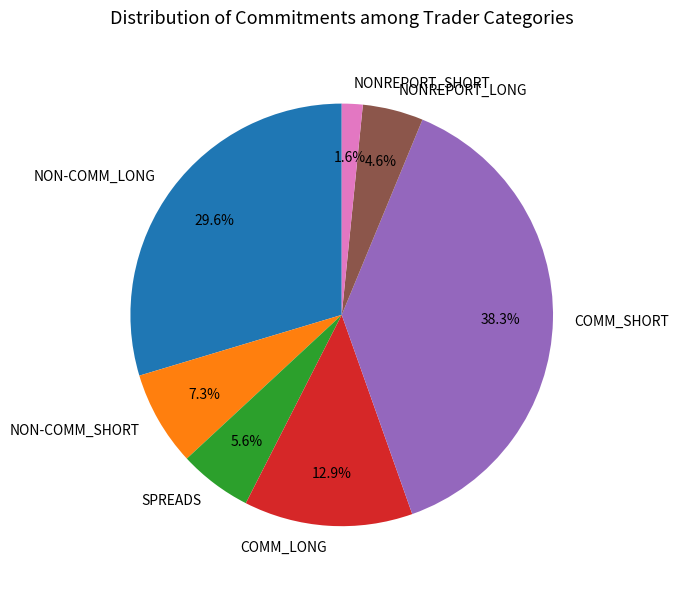

Rank the categories by value from lowest to highest.

NONREPORT_SHORT, NONREPORT_LONG, SPREADS, NON-COMM_SHORT, COMM_LONG, NON-COMM_LONG, COMM_SHORT